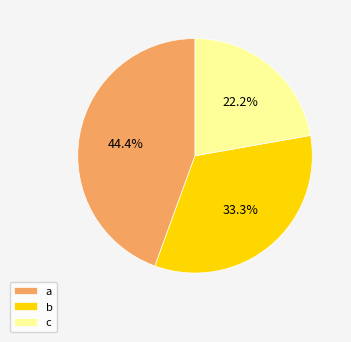

Which has a higher value, b or a?

a